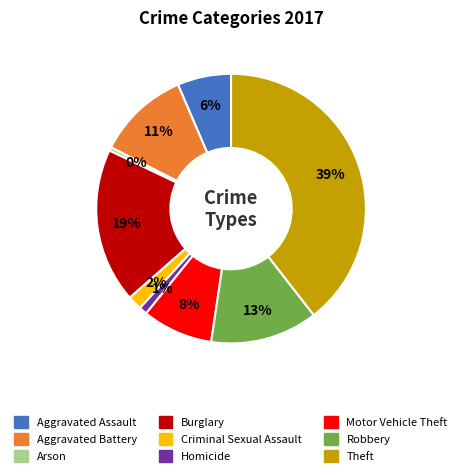

How many slices are in this pie chart?

9